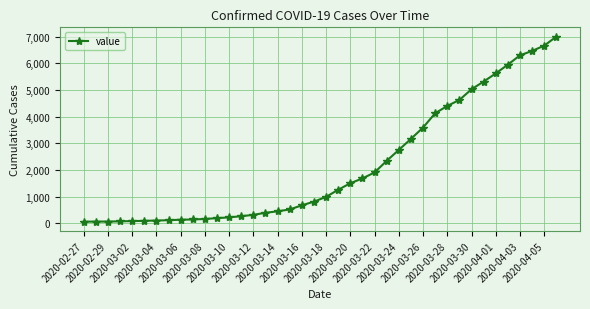

What is the sum of all values?

85740